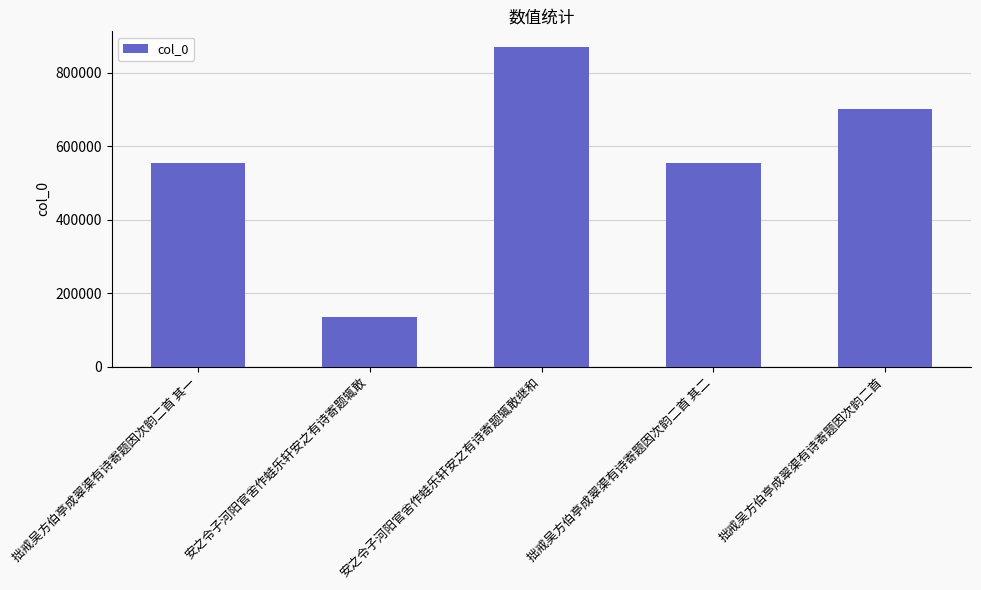

How many series are shown in this chart?

1